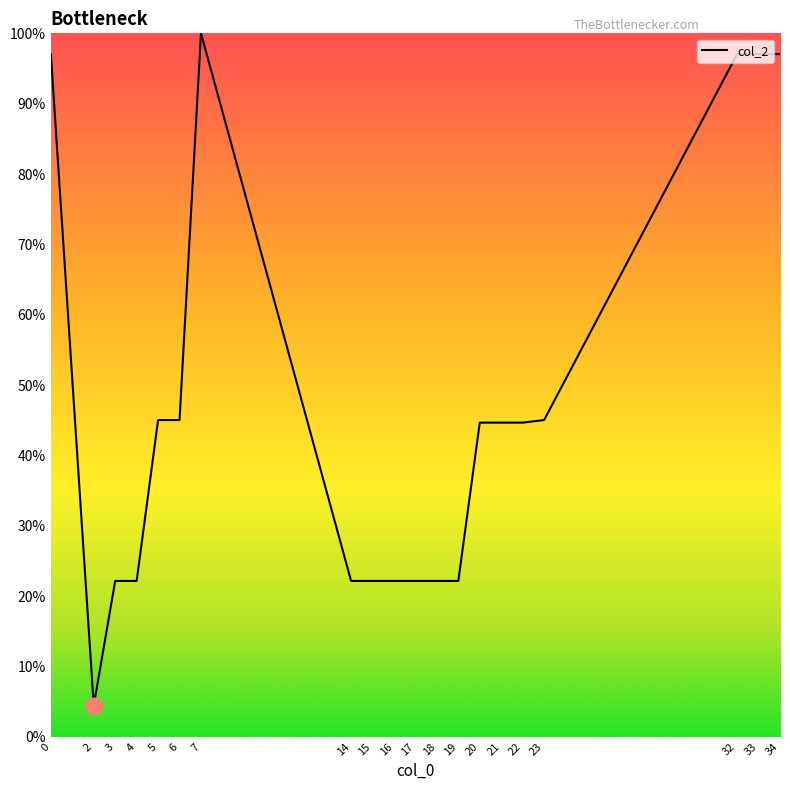

What is the sum of all values?

938.7